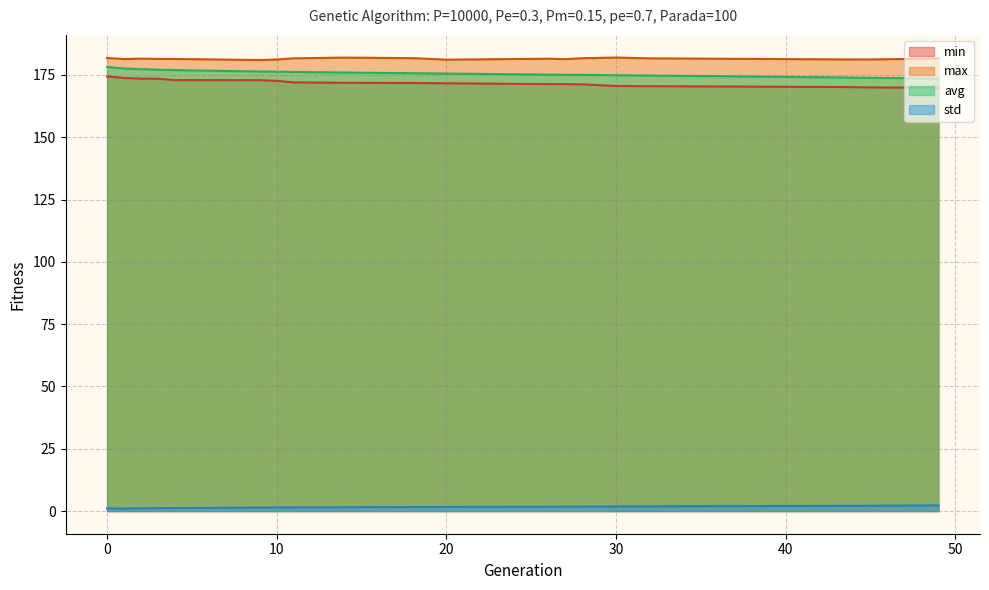

Where is max nearest to the value 181?

9